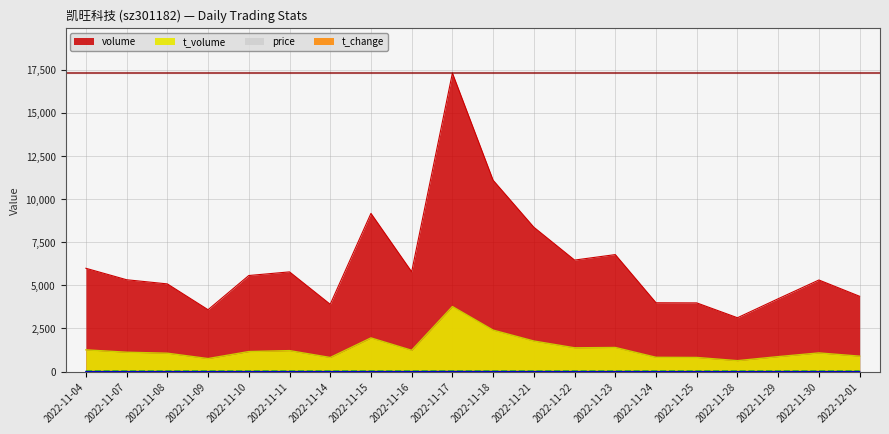

How many lines are shown in the chart?

4